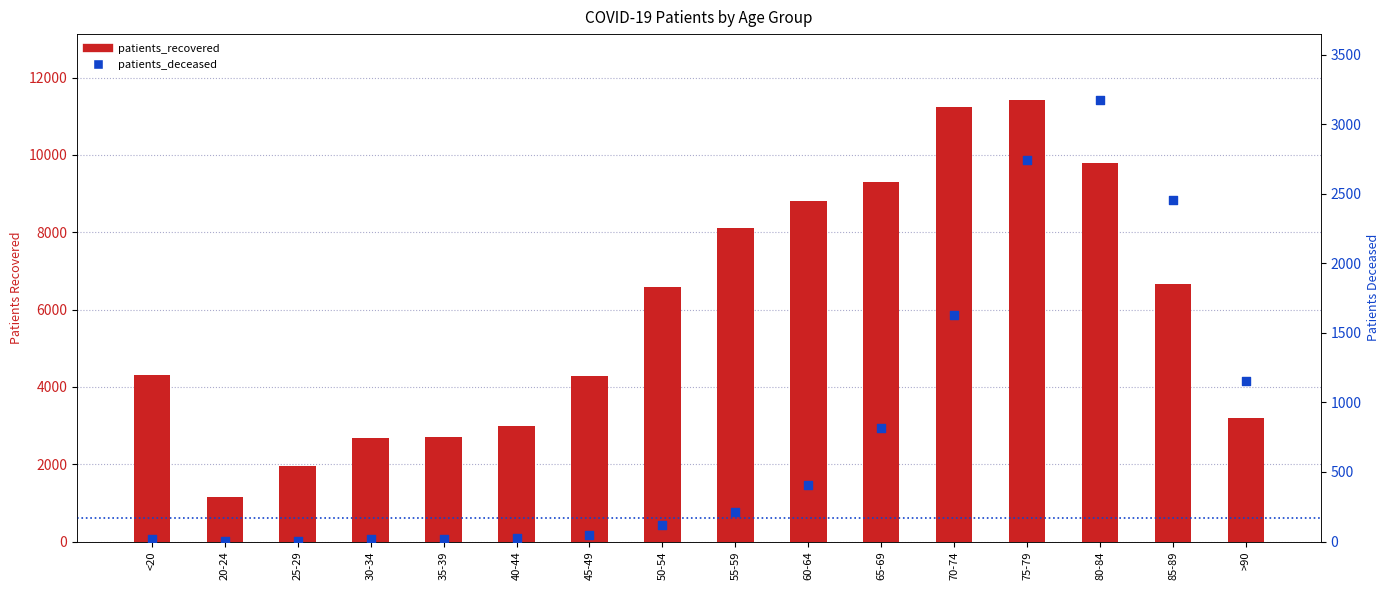

Is the value of patients_recovered at 85-89 greater than the value of patients_deceased at 60-64?

Yes